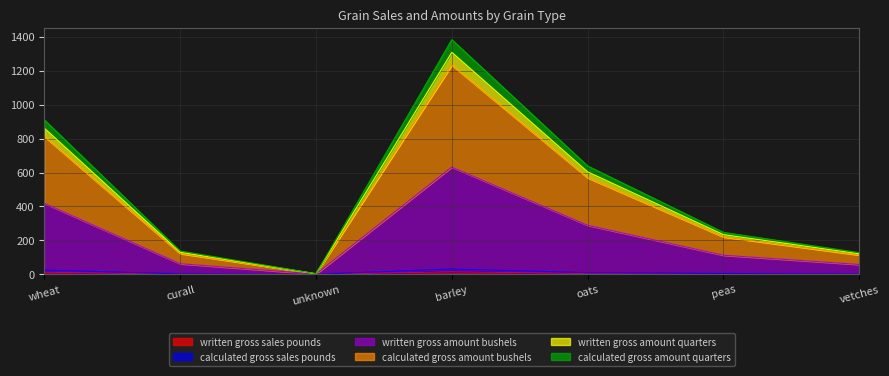

How many lines are shown in the chart?

6